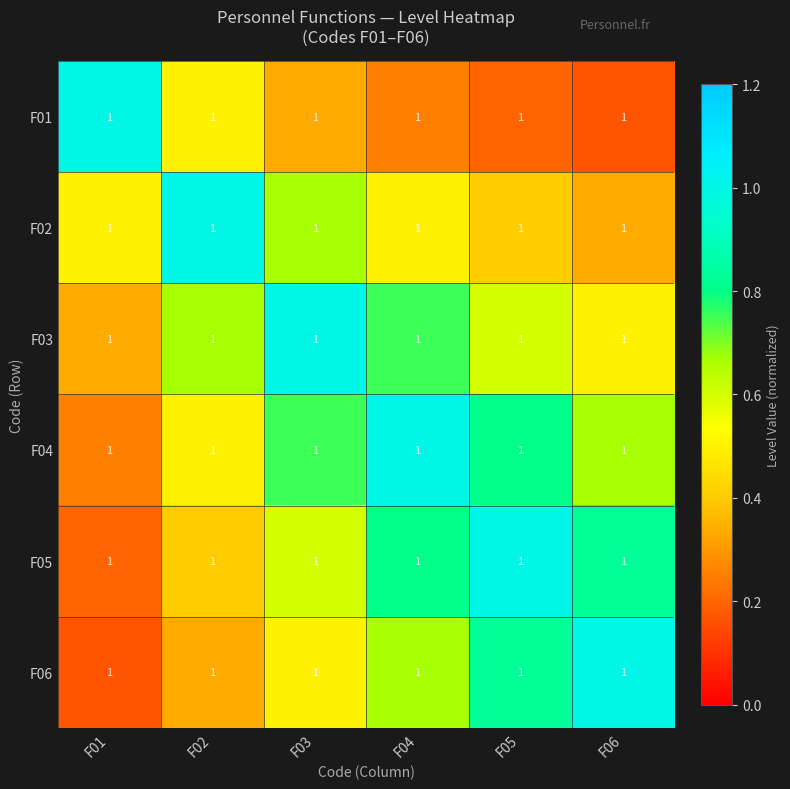

Which series changed the most between F01 and F06?

F01